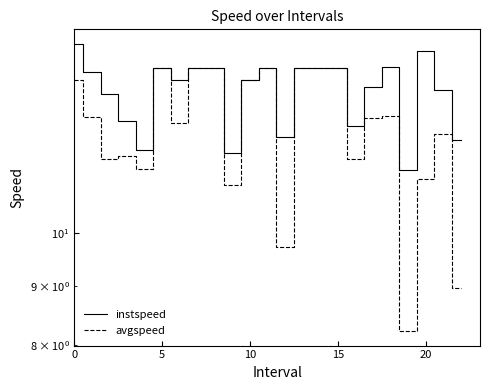

What are all the series names shown in the legend?

instspeed, avgspeed